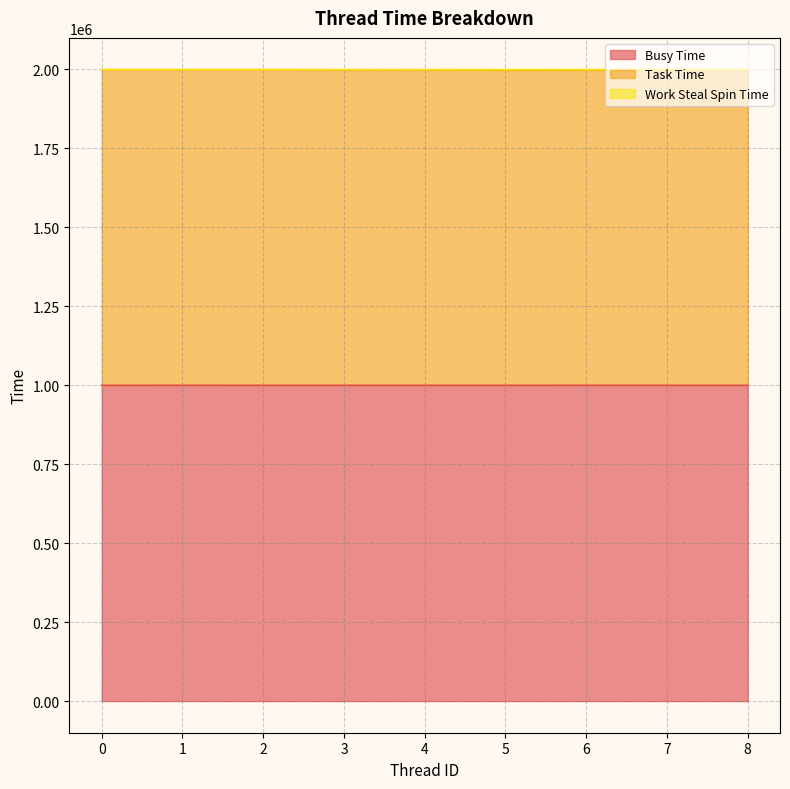

How many categories are shown in the chart?

9